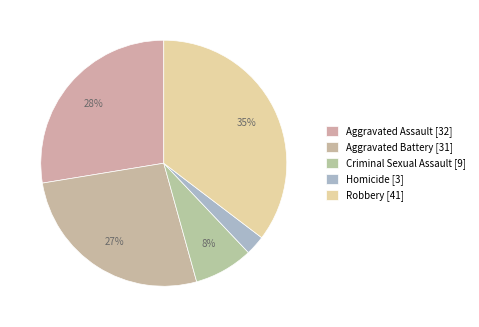

To the nearest percent, what is the difference between the largest and smallest slice percentages?

33%